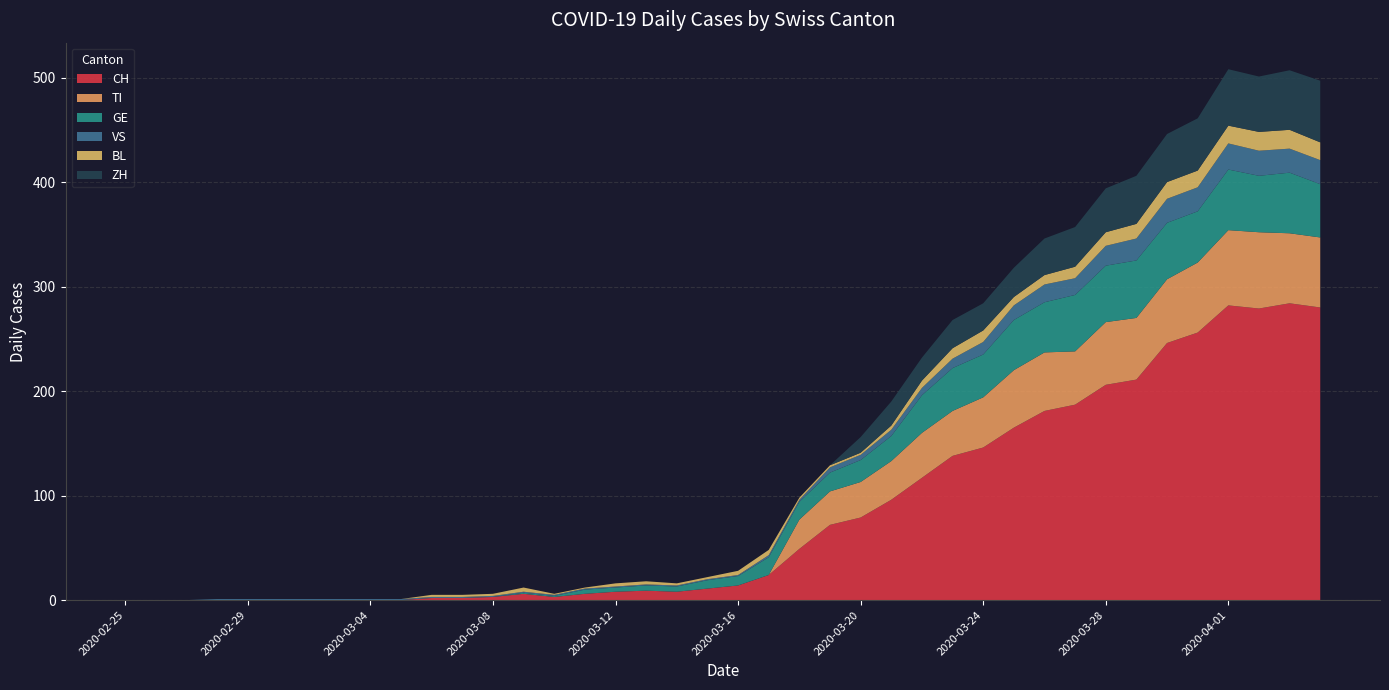

Reading left to right, list all the values displayed in this chart.

CH: 2020-02-25=0	2020-02-26=0	2020-02-27=0	2020-02-28=0	2020-02-29=0	2020-03-01=0	2020-03-02=0	2020-03-03=0	2020-03-04=0	2020-03-05=0	2020-03-06=2	2020-03-07=2	2020-03-08=3	2020-03-09=6	2020-03-10=3	2020-03-11=6	2020-03-12=8	2020-03-13=9	2020-03-14=8	2020-03-15=11	2020-03-16=14	2020-03-17=24	2020-03-18=49	2020-03-19=72	2020-03-20=79	2020-03-21=96	2020-03-22=117	2020-03-23=138	2020-03-24=146	2020-03-25=165	2020-03-26=181	2020-03-27=187	2020-03-28=206	2020-03-29=211	2020-03-30=246	2020-03-31=256	2020-04-01=282	2020-04-02=279	2020-04-03=284	2020-04-04=280
TI: 2020-02-25=0	2020-02-26=0	2020-02-27=0	2020-02-28=0	2020-02-29=0	2020-03-01=0	2020-03-02=0	2020-03-03=0	2020-03-04=0	2020-03-05=0	2020-03-06=0	2020-03-07=0	2020-03-08=0	2020-03-09=0	2020-03-10=0	2020-03-11=0	2020-03-12=0	2020-03-13=0	2020-03-14=0	2020-03-15=0	2020-03-16=0	2020-03-17=0	2020-03-18=28	2020-03-19=32	2020-03-20=34	2020-03-21=37	2020-03-22=43	2020-03-23=43	2020-03-24=48	2020-03-25=55	2020-03-26=56	2020-03-27=51	2020-03-28=60	2020-03-29=59	2020-03-30=61	2020-03-31=67	2020-04-01=72	2020-04-02=73	2020-04-03=67	2020-04-04=67
GE: 2020-02-25=0	2020-02-26=0	2020-02-27=0	2020-02-28=0	2020-02-29=0	2020-03-01=0	2020-03-02=0	2020-03-03=0	2020-03-04=0	2020-03-05=0	2020-03-06=0	2020-03-07=0	2020-03-08=0	2020-03-09=1	2020-03-10=1	2020-03-11=4	2020-03-12=4	2020-03-13=5	2020-03-14=5	2020-03-15=8	2020-03-16=9	2020-03-17=17	2020-03-18=17	2020-03-19=18	2020-03-20=21	2020-03-21=24	2020-03-22=36	2020-03-23=41	2020-03-24=41	2020-03-25=48	2020-03-26=48	2020-03-27=54	2020-03-28=54	2020-03-29=55	2020-03-30=54	2020-03-31=49	2020-04-01=58	2020-04-02=54	2020-04-03=58	2020-04-04=51
VS: 2020-02-25=0	2020-02-26=0	2020-02-27=0	2020-02-28=1	2020-02-29=1	2020-03-01=1	2020-03-02=1	2020-03-03=1	2020-03-04=1	2020-03-05=1	2020-03-06=1	2020-03-07=1	2020-03-08=1	2020-03-09=1	2020-03-10=1	2020-03-11=1	2020-03-12=1	2020-03-13=1	2020-03-14=1	2020-03-15=1	2020-03-16=1	2020-03-17=2	2020-03-18=2	2020-03-19=5	2020-03-20=5	2020-03-21=6	2020-03-22=7	2020-03-23=9	2020-03-24=12	2020-03-25=14	2020-03-26=17	2020-03-27=16	2020-03-28=19	2020-03-29=21	2020-03-30=23	2020-03-31=23	2020-04-01=25	2020-04-02=24	2020-04-03=23	2020-04-04=23
BL: 2020-02-25=0	2020-02-26=0	2020-02-27=0	2020-02-28=0	2020-02-29=0	2020-03-01=0	2020-03-02=0	2020-03-03=0	2020-03-04=0	2020-03-05=0	2020-03-06=2	2020-03-07=2	2020-03-08=2	2020-03-09=4	2020-03-10=1	2020-03-11=1	2020-03-12=3	2020-03-13=3	2020-03-14=2	2020-03-15=2	2020-03-16=4	2020-03-17=5	2020-03-18=2	2020-03-19=2	2020-03-20=2	2020-03-21=4	2020-03-22=7	2020-03-23=10	2020-03-24=11	2020-03-25=8	2020-03-26=9	2020-03-27=11	2020-03-28=13	2020-03-29=14	2020-03-30=16	2020-03-31=16	2020-04-01=17	2020-04-02=18	2020-04-03=18	2020-04-04=17
ZH: 2020-02-25=0	2020-02-26=0	2020-02-27=0	2020-02-28=0	2020-02-29=0	2020-03-01=0	2020-03-02=0	2020-03-03=0	2020-03-04=0	2020-03-05=0	2020-03-06=0	2020-03-07=0	2020-03-08=0	2020-03-09=0	2020-03-10=0	2020-03-11=0	2020-03-12=0	2020-03-13=0	2020-03-14=0	2020-03-15=0	2020-03-16=0	2020-03-17=0	2020-03-18=0	2020-03-19=0	2020-03-20=15	2020-03-21=23	2020-03-22=22	2020-03-23=27	2020-03-24=26	2020-03-25=28	2020-03-26=35	2020-03-27=38	2020-03-28=42	2020-03-29=46	2020-03-30=46	2020-03-31=50	2020-04-01=54	2020-04-02=53	2020-04-03=57	2020-04-04=59